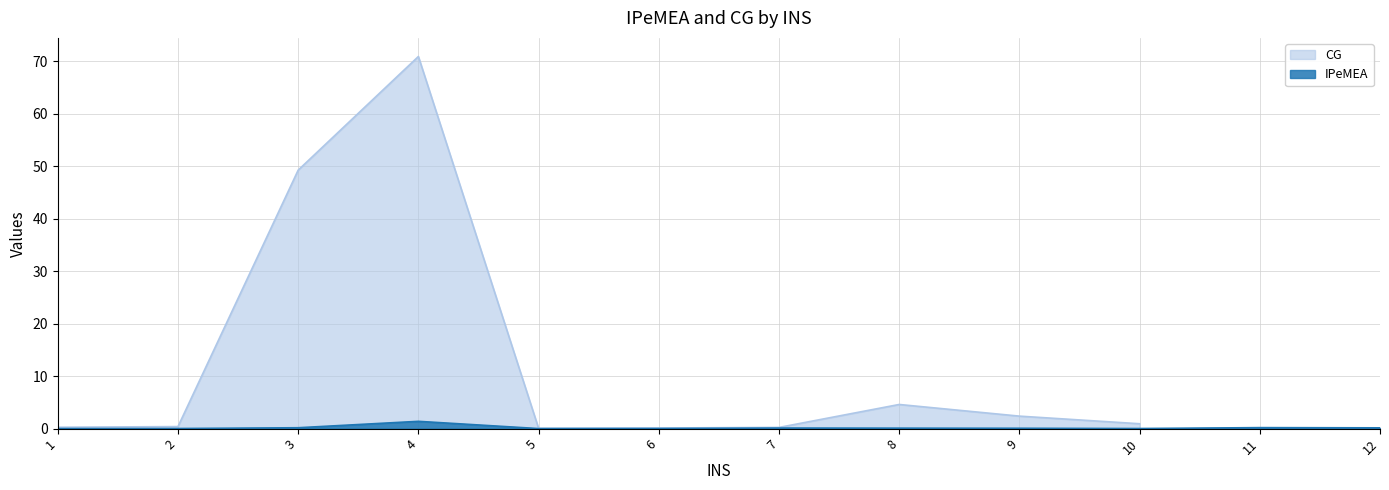

How many points are lower than both their immediate neighbors (excluding endpoints)?

2